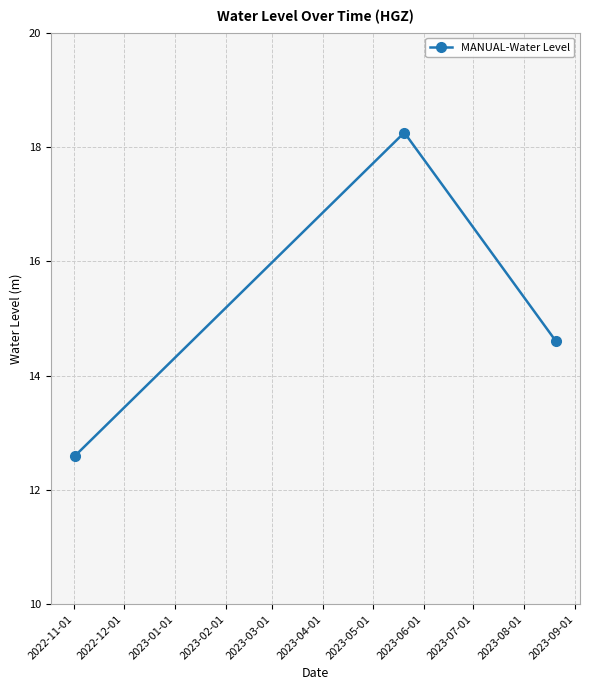

What is the value of the 3rd point from the left?

14.6